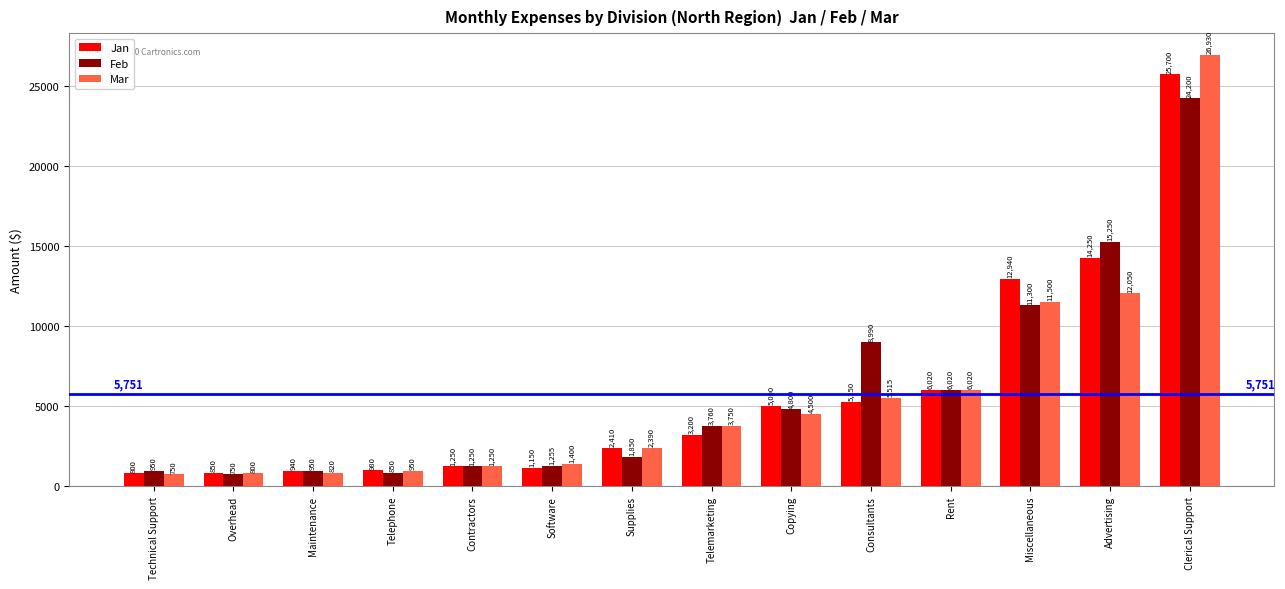

What is the difference between the second highest and minimum values in the Mar series?

11300